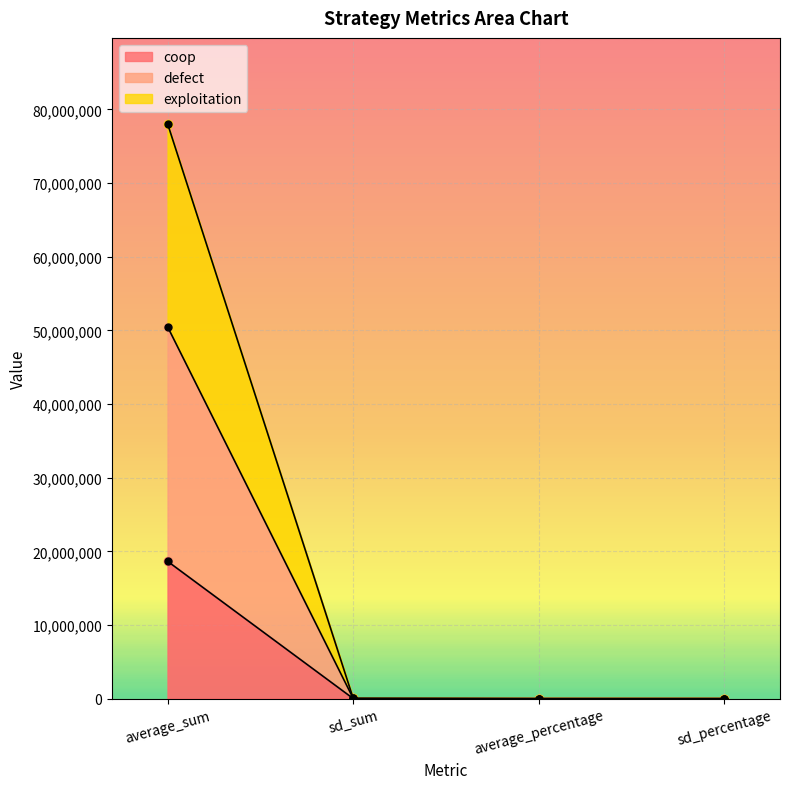

What is the approximate value of coop at sd_sum?

11781.0